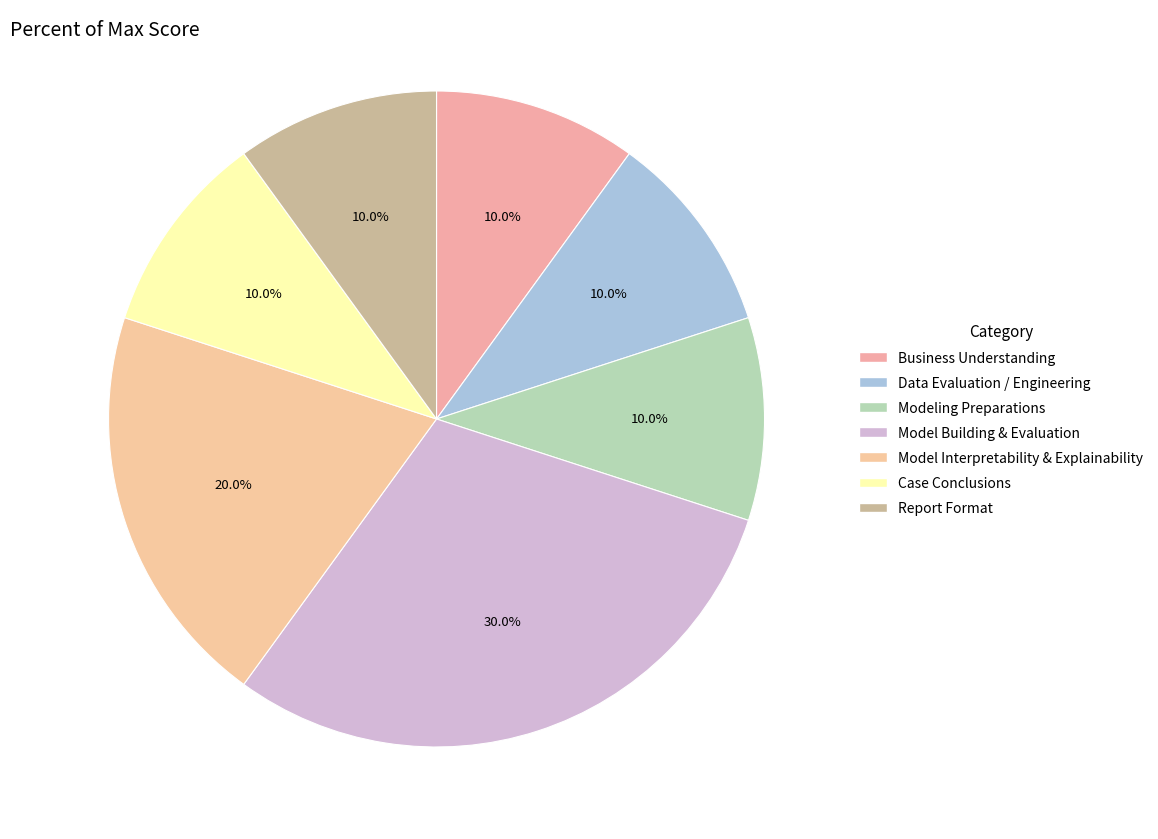

How many slices are in this pie chart?

7